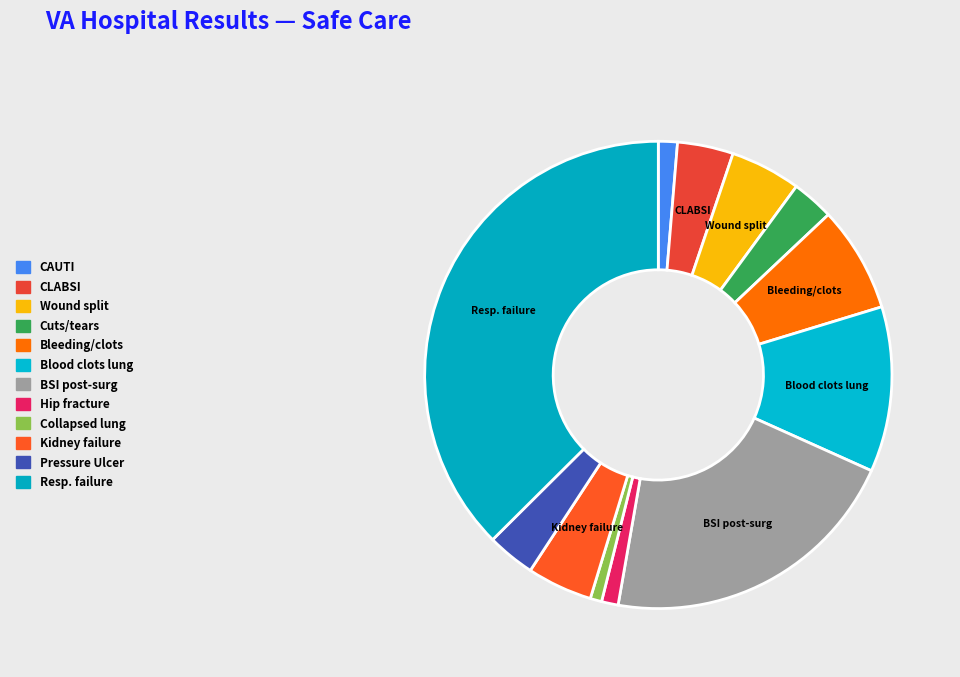

Rank the categories by value from highest to lowest.

Respiratory failure after surgery, Blood stream infection after surgery, Blood clots in the lung or large leg vein, Bleeding or blood clots, A wound that splits open after surgery, Kidney failure requiring dialysis, Central line-associated bloodstream infection, Pressure Ulcer Rate, Accidental cuts and tears, Catheter-associated urinary tract infection, Broken hip from a fall, Collapsed lung from medical care